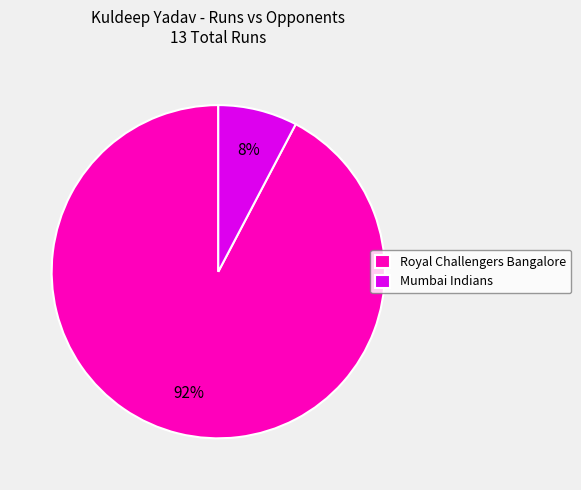

To the nearest percent, what percentage of the pie is Royal Challengers Bangalore?

92%